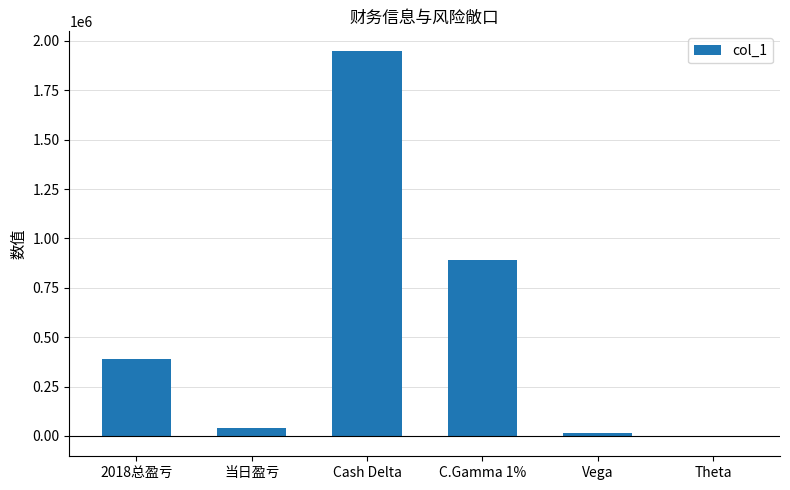

What is the change in value from 2018总盈亏 to 当日盈亏?

-349547